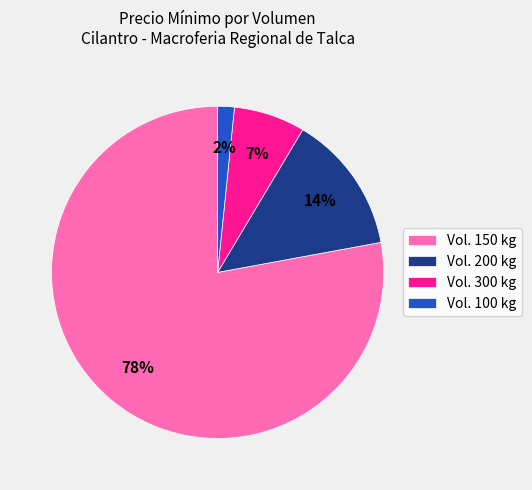

Approximately how many times larger is the value at Vol. 200 kg compared to Vol. 300 kg?

2.0